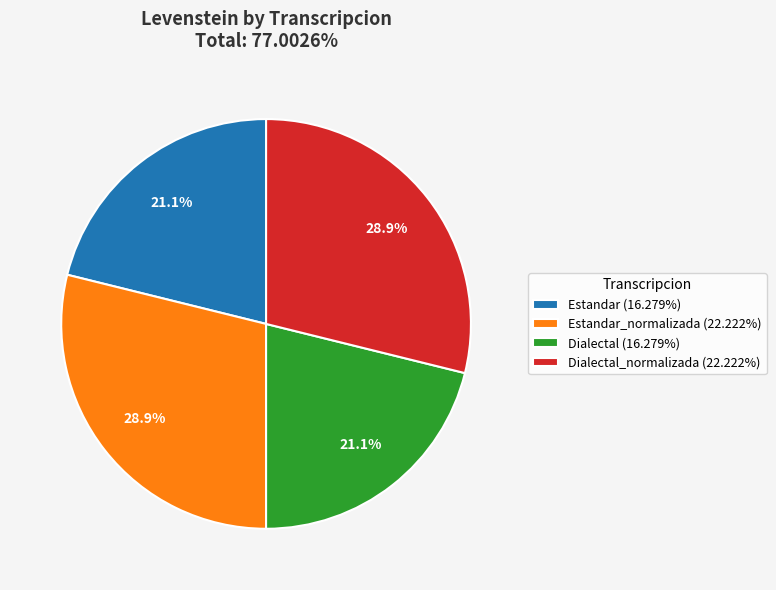

Do Dialectal_normalizada (22.222%) and Estandar_normalizada (22.222%) together represent more than half of the pie?

Yes